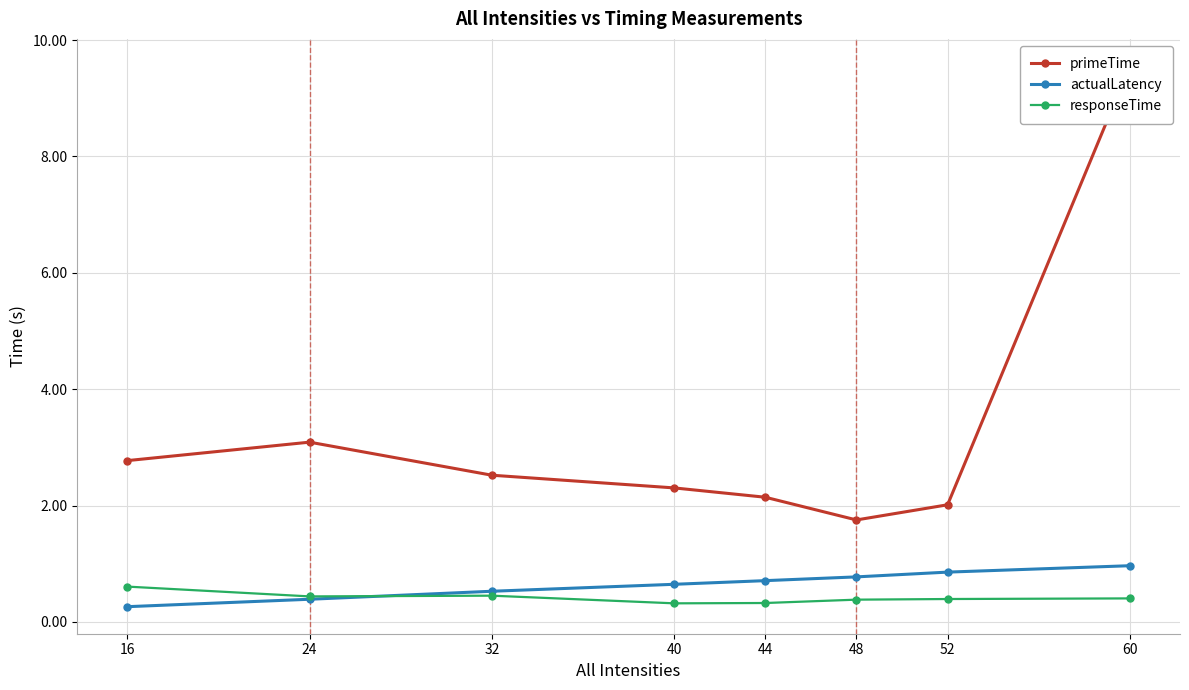

How many distinct data groups are displayed?

3